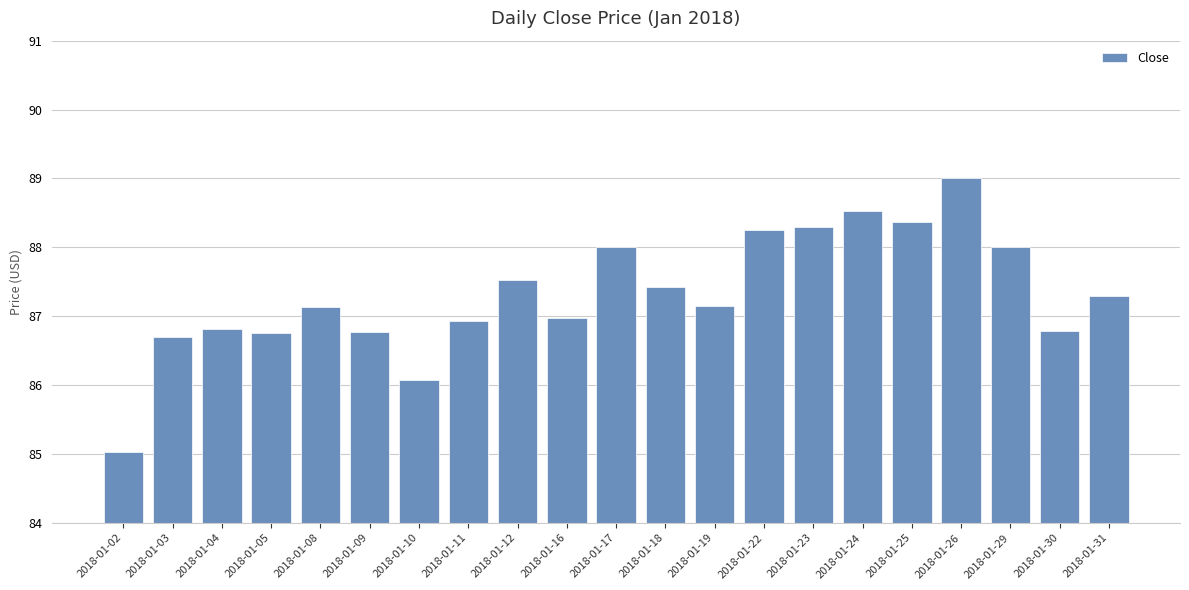

Approximately how many times larger is the value at 2018-01-30 compared to 2018-01-26?

1.0